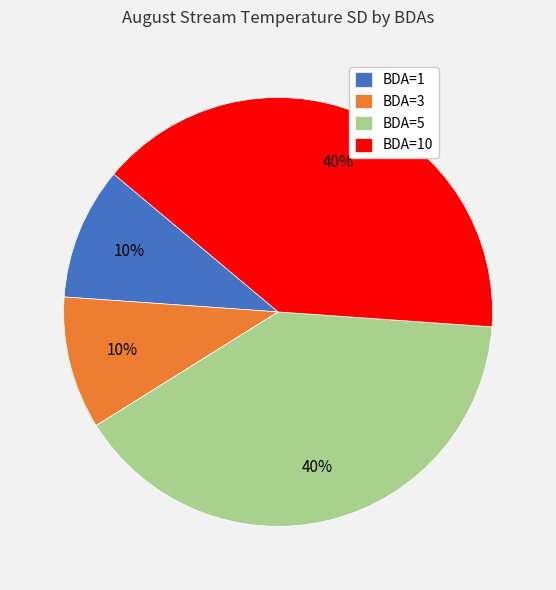

To the nearest percent, what portion does BDA=10 represent?

40%